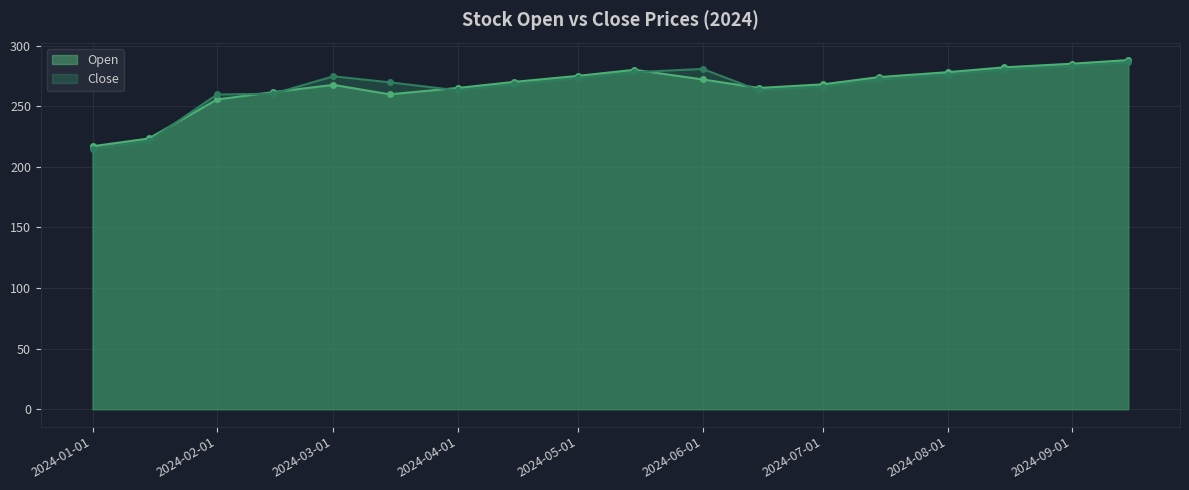

What is the value of the Open point at the 5th from the left?

267.5